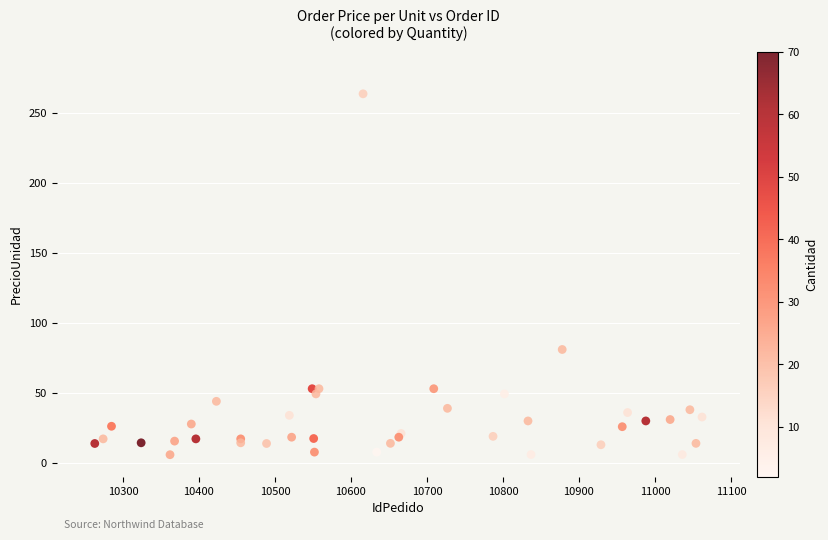

What Y value in the scatter plot is closest to 134?

81.0